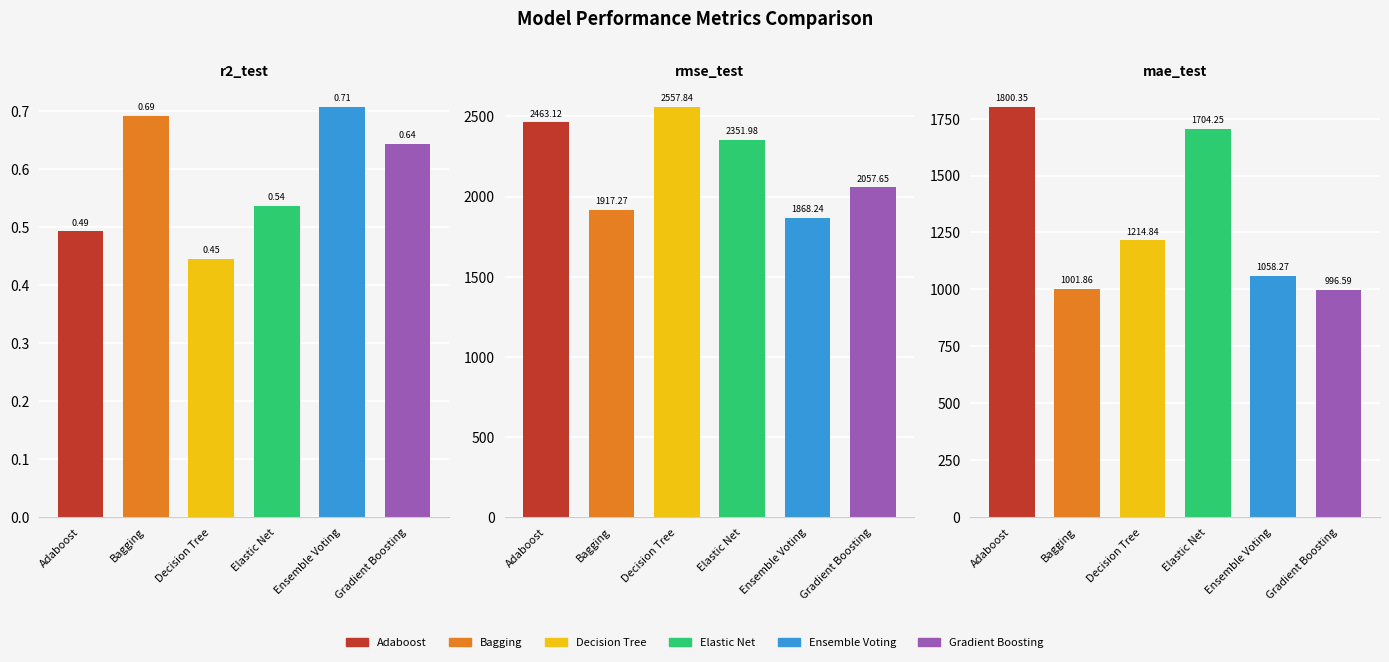

Where does the Ensemble Voting series first go above 1058?

rmse_test